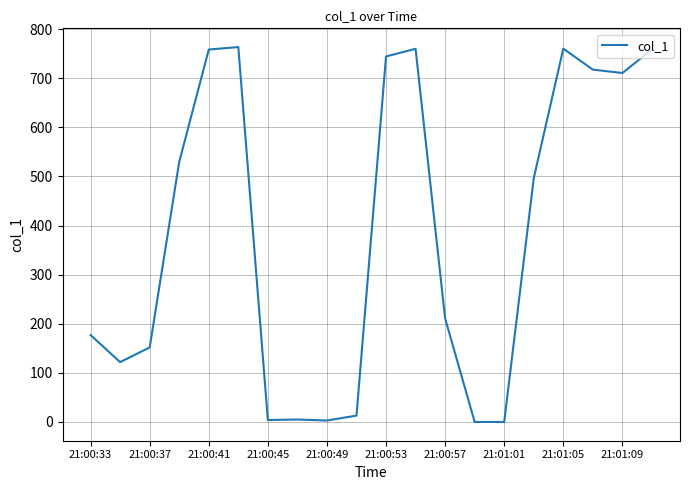

What is the difference between the maximum and minimum values?

763.4